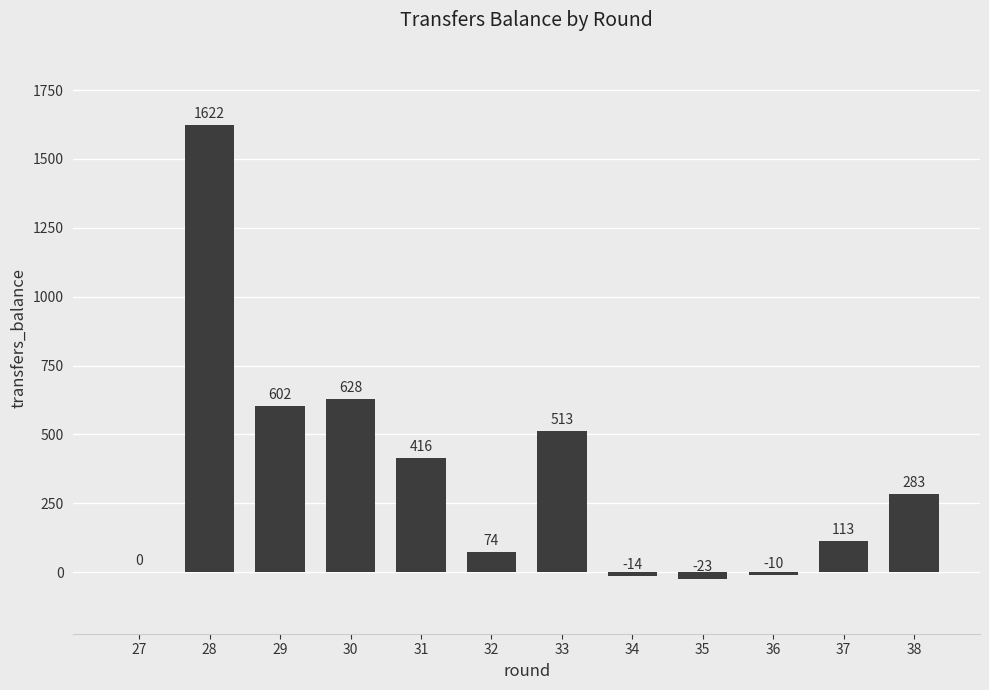

Reading right to left, transcribe all the data shown in this chart.

38=283	37=113	36=-10	35=-23	34=-14	33=513	32=74	31=416	30=628	29=602	28=1622	27=0